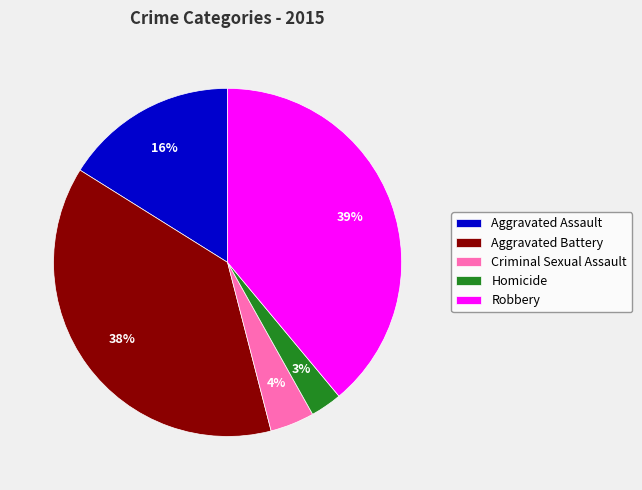

Which category has the smallest portion of the pie?

Homicide